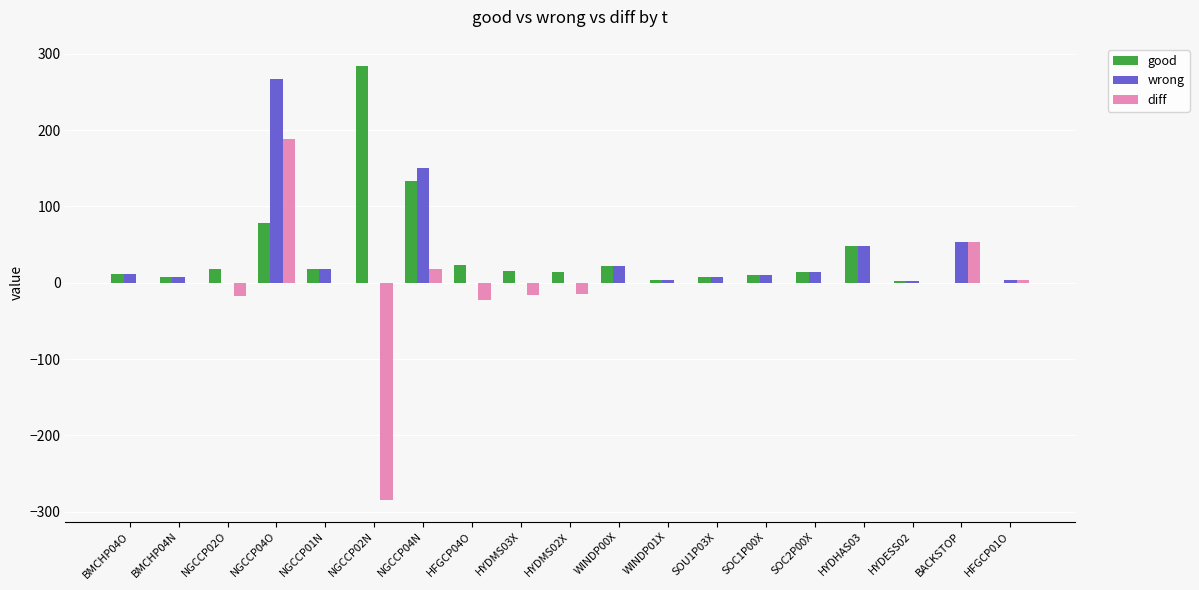

At which category is the sum across all series the highest?

NGCCP04O